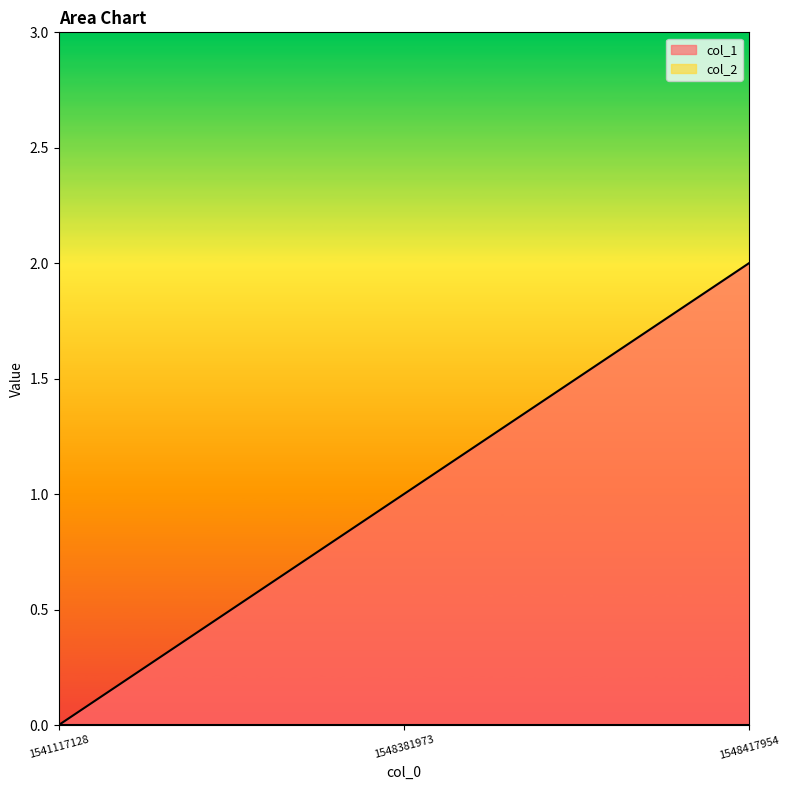

Approximately how many times larger is the value at 1548381973 compared to 1548417954?

0.5